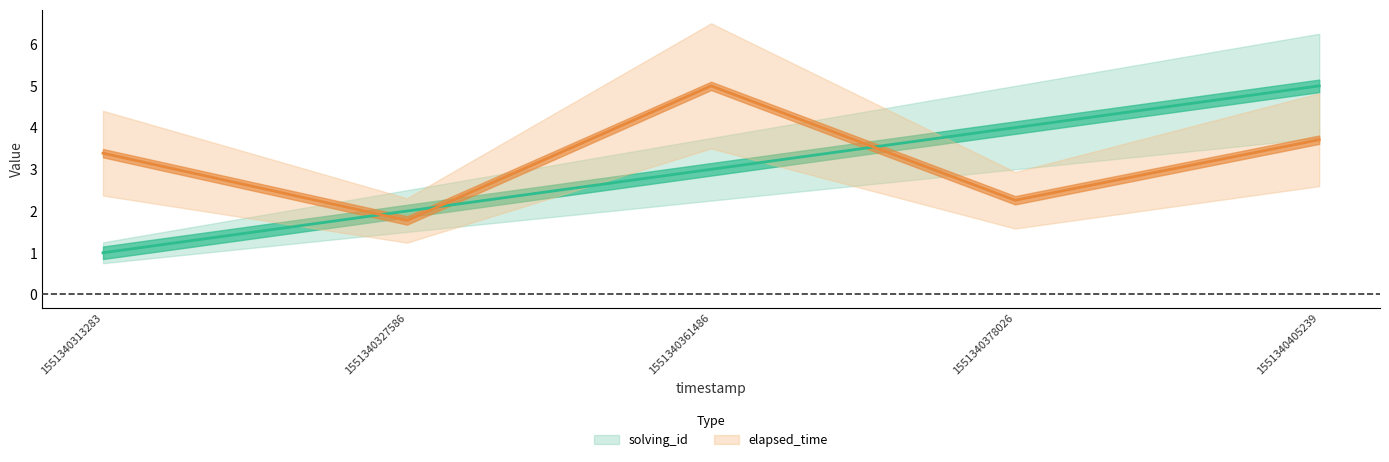

Rank the series by their average value, from lowest to highest.

solving_id, elapsed_time